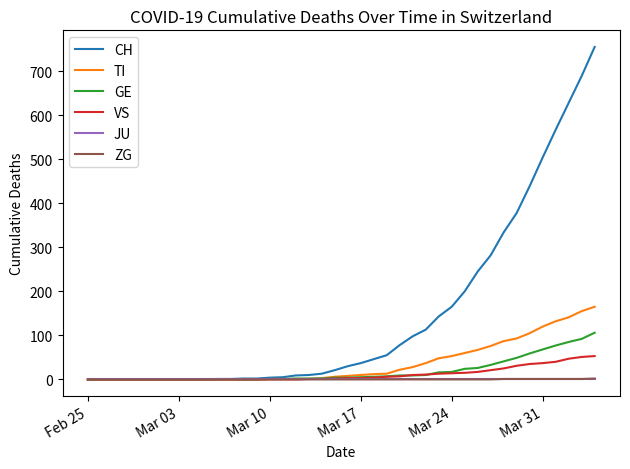

Which series has the largest total across all categories?

CH